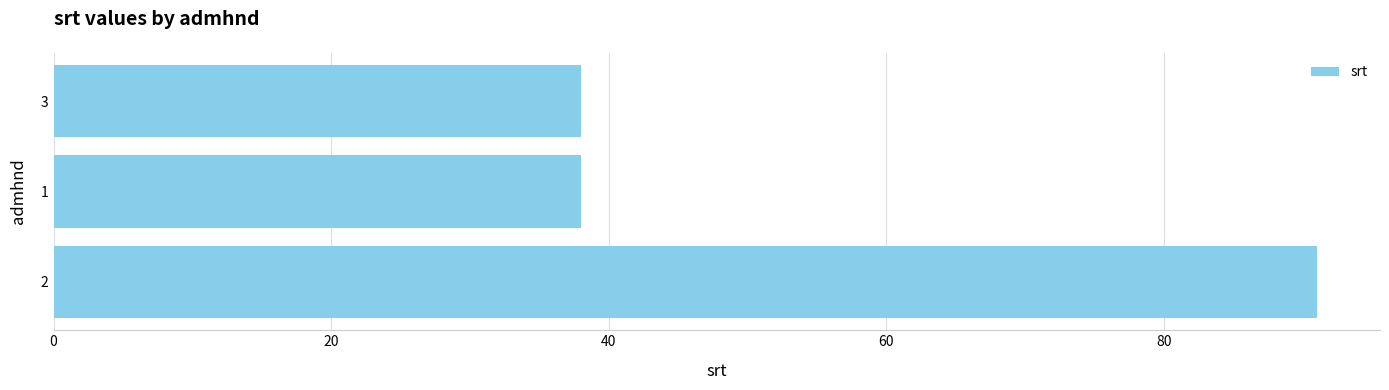

What is the difference between the values at 2 and 3?

53